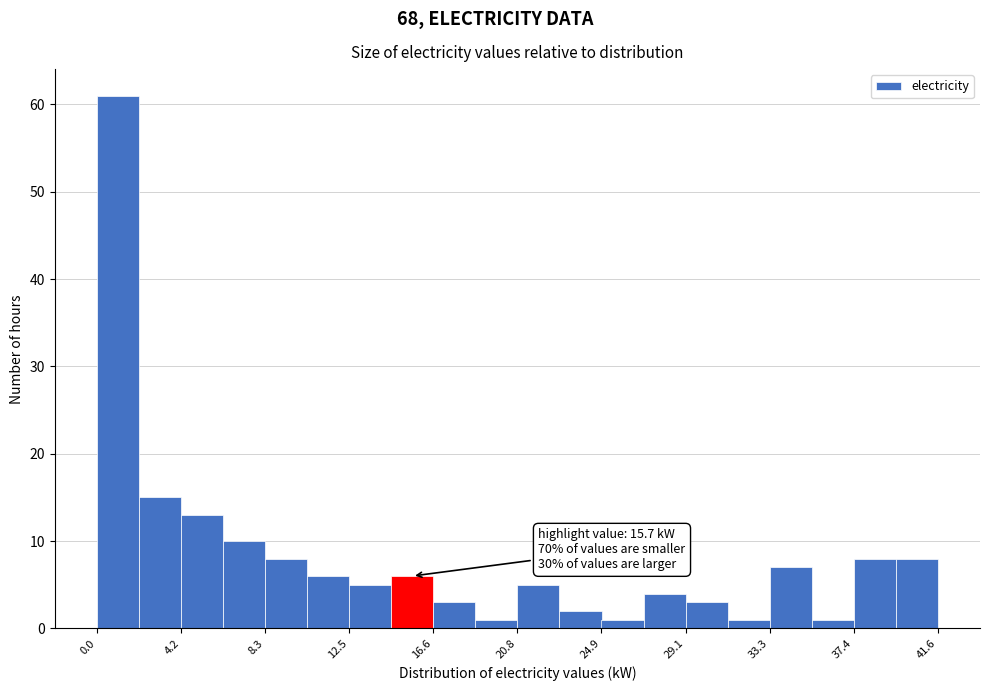

Which range on the x-axis has the tallest bar?

0.0 to 2.0